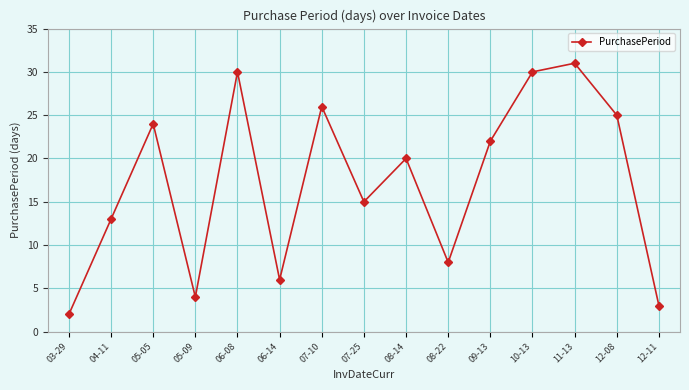

True or false: the data shows 30 at 06-08.

True